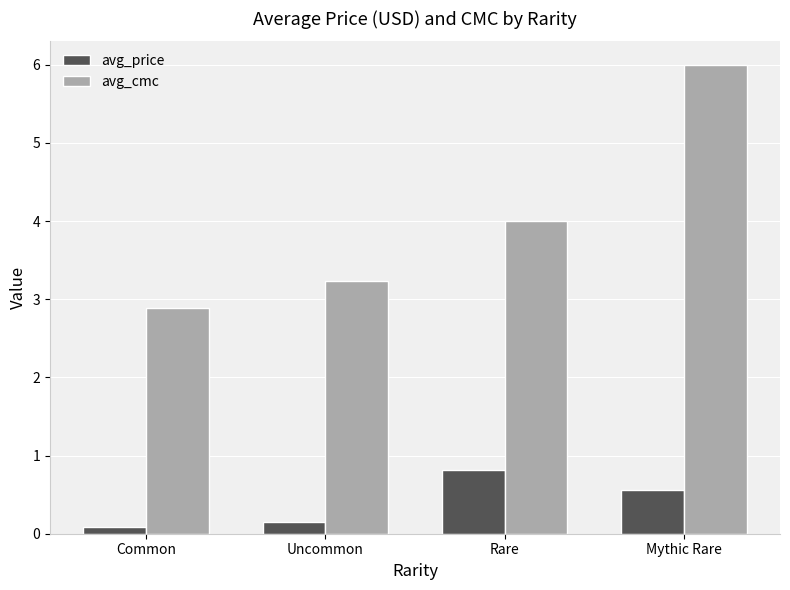

Between Uncommon and Mythic Rare, which series saw the biggest shift?

avg_cmc